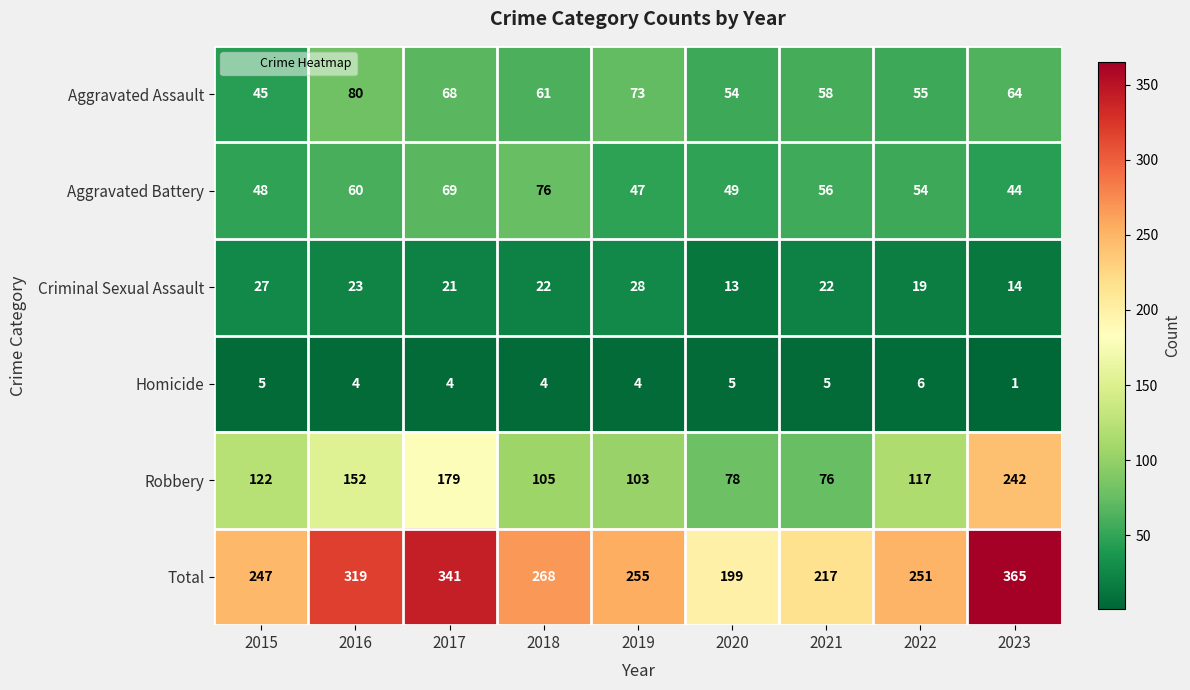

The value of Aggravated Assault at 2016 is 132. True or false?

False